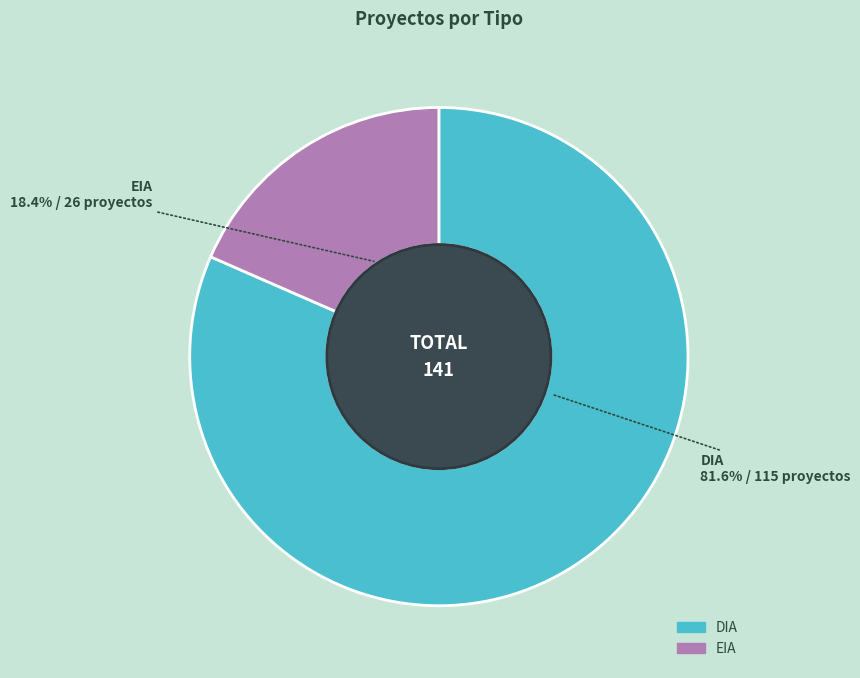

Which slice represents more than half of the pie?

DIA